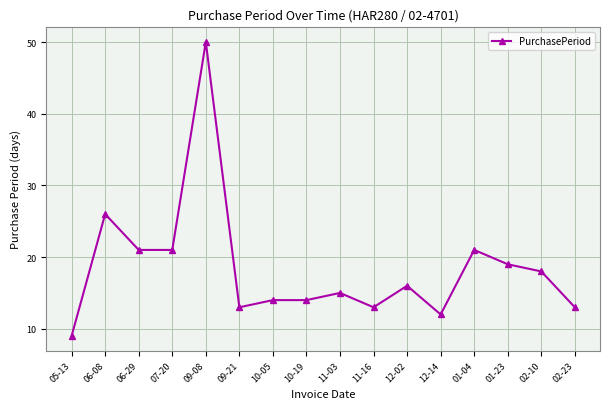

What is the minimum value shown in the chart?

9